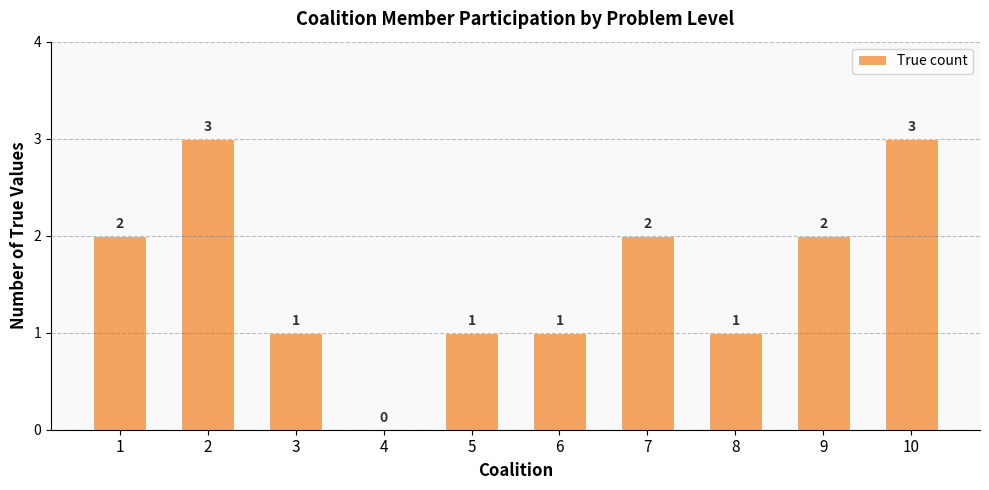

What is the difference between the values at 7 and 6?

1